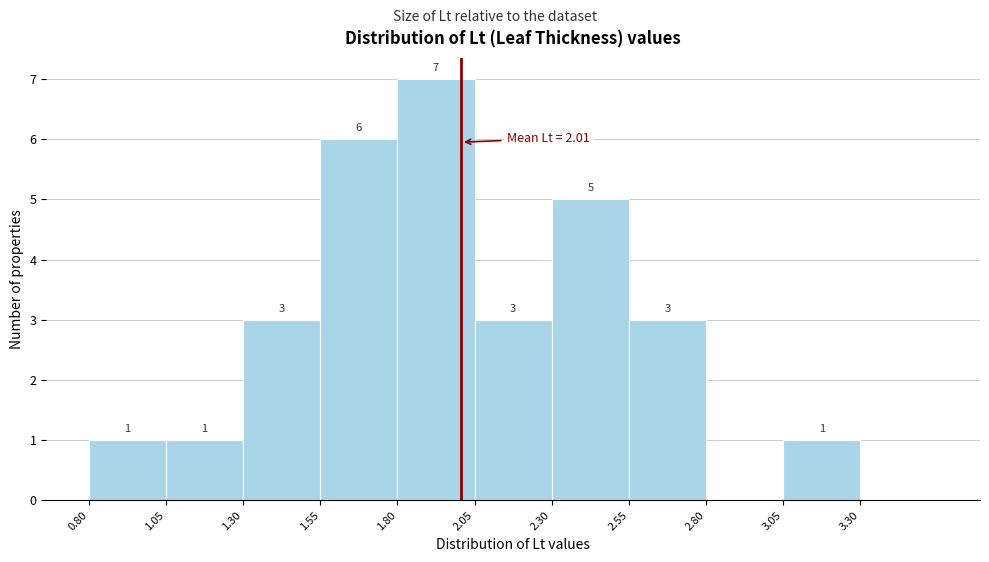

Over which range of the x-axis is the bar tallest?

1.80 to 2.05